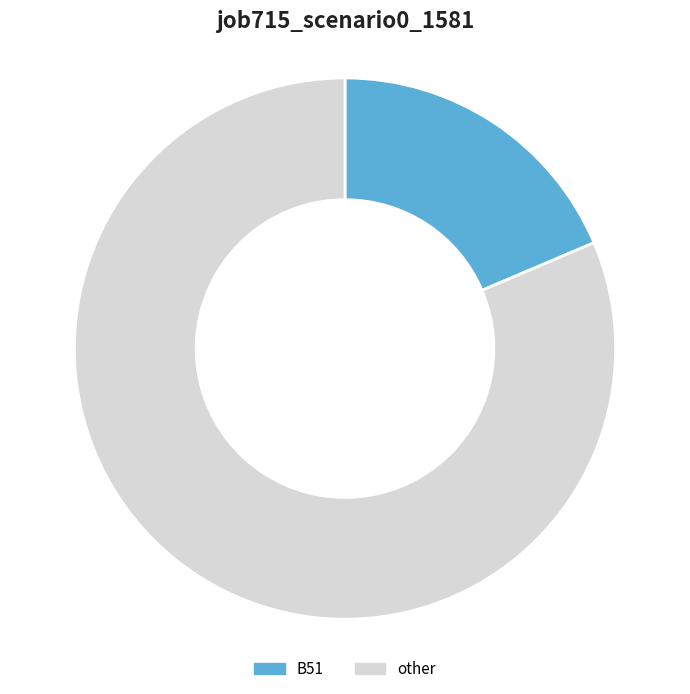

Is it true that B14 is 2% of the pie?

False